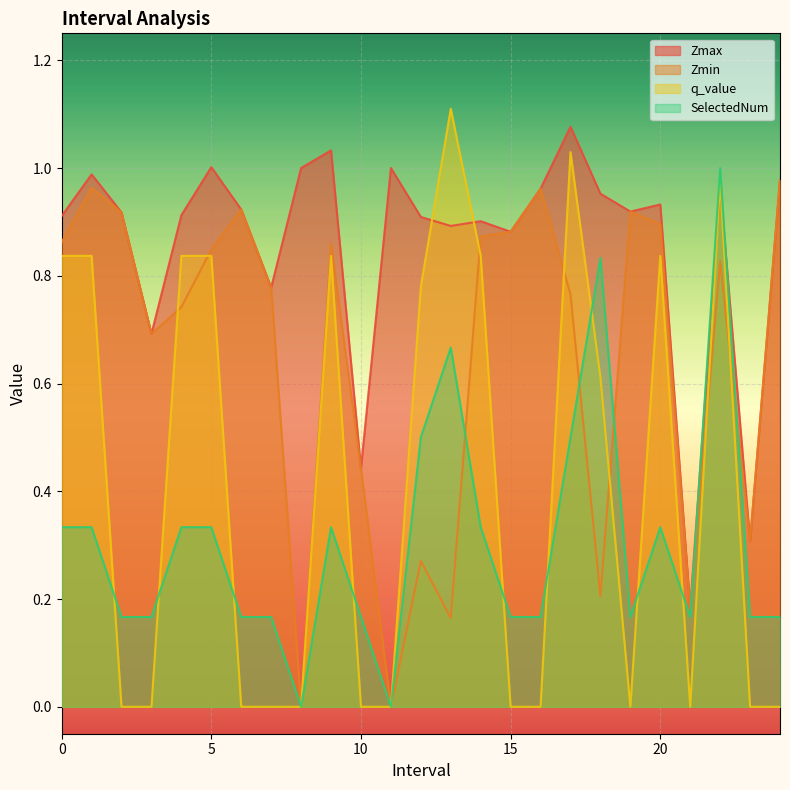

At which label does q_value reach its peak?

13.0